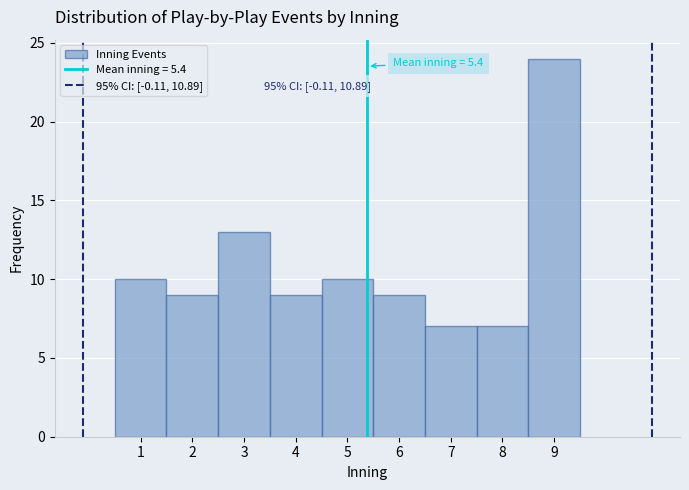

Over which range of the x-axis is the bar tallest?

8.5 to 9.5